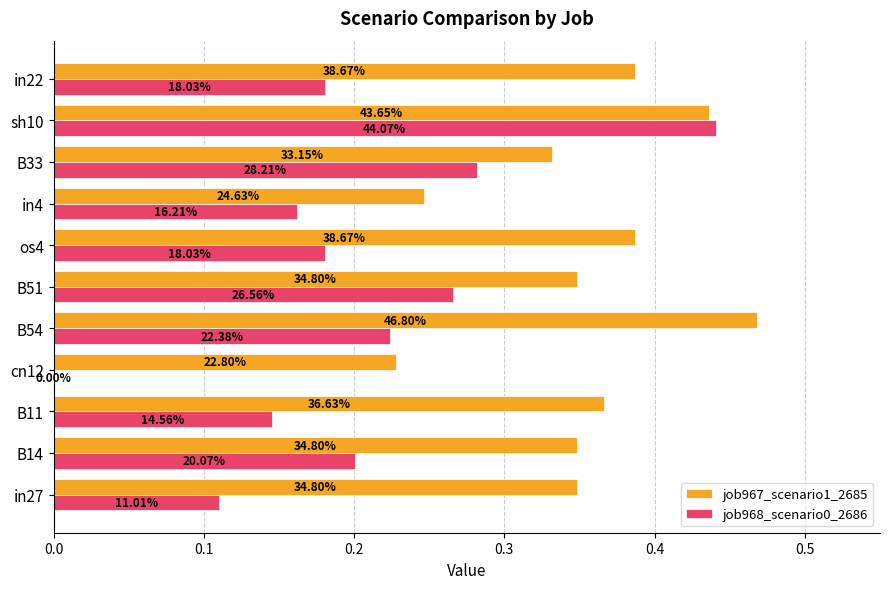

What is the average value of the job967_scenario1_2685 series?

0.4